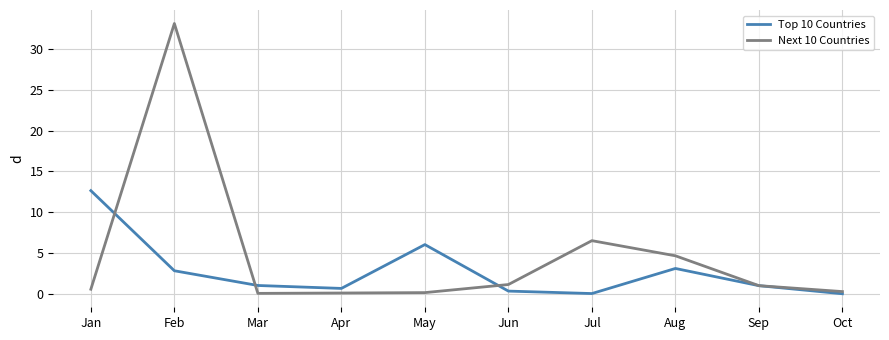

Count the number of categories in the chart.

10